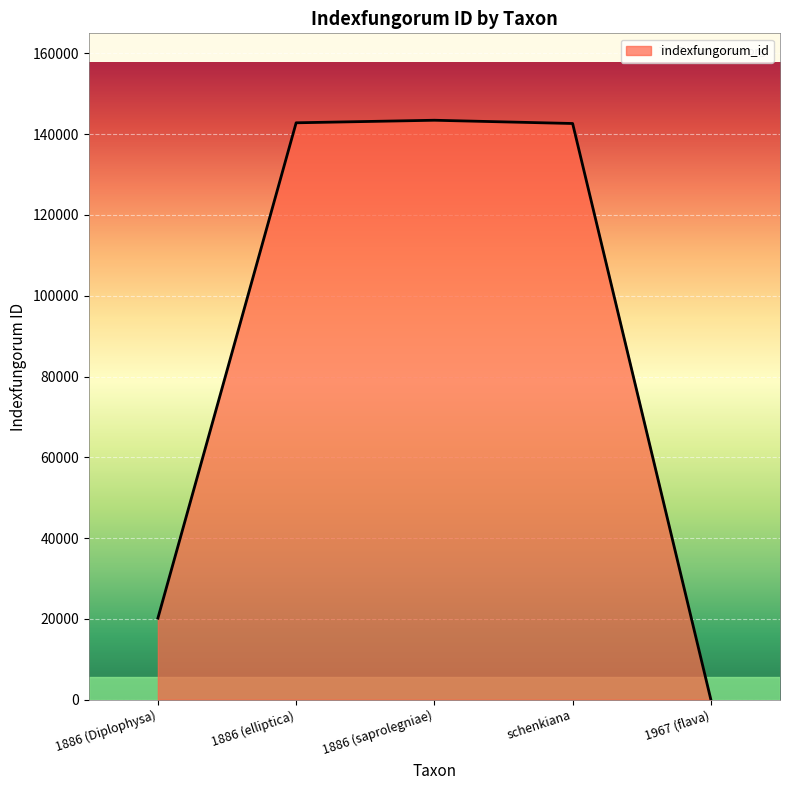

How many series are shown in this chart?

1